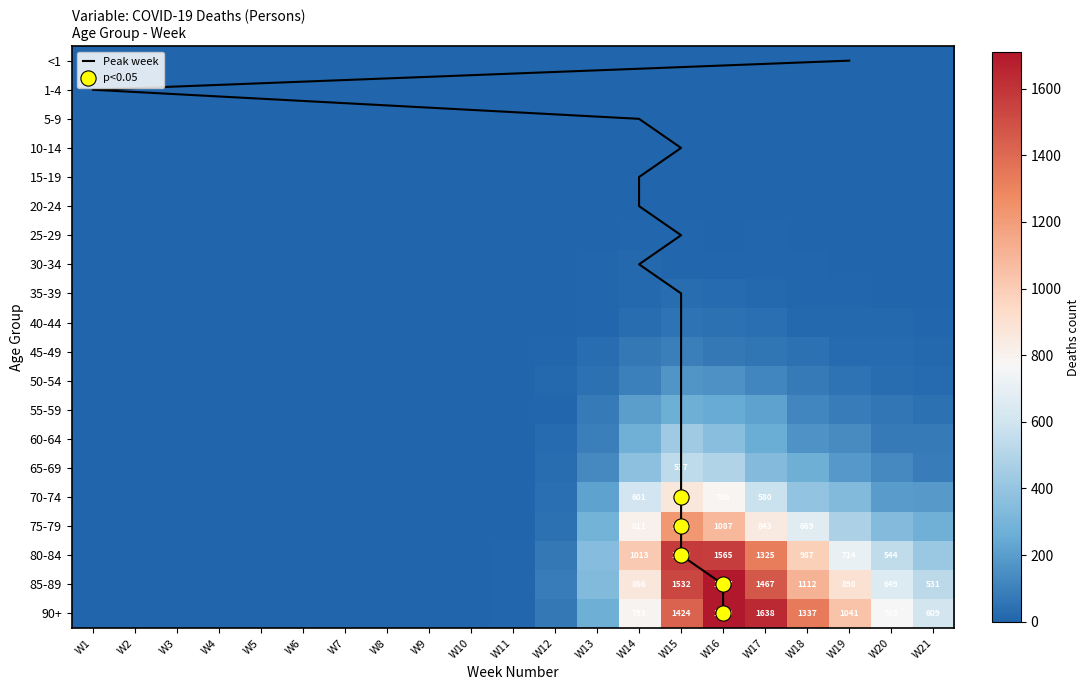

True or false: 70-74 has a value of 1 at W10.

True